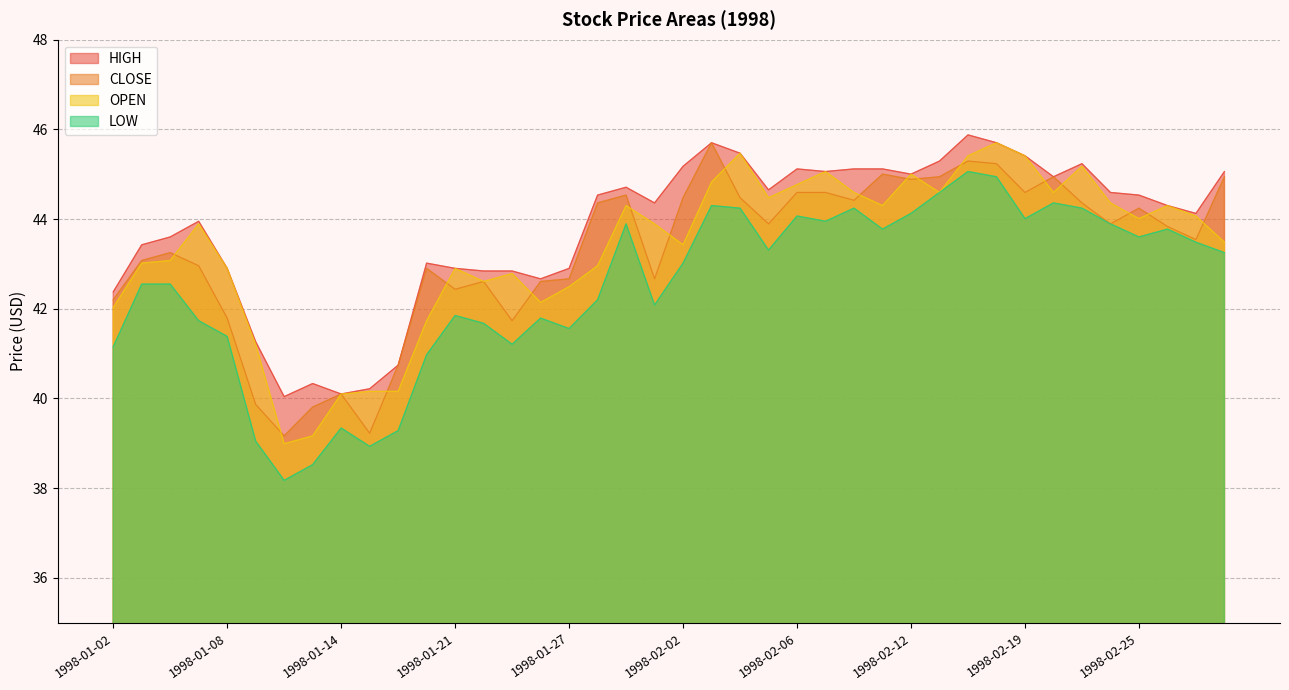

Does the chart display data point markers on the line(s)?

No